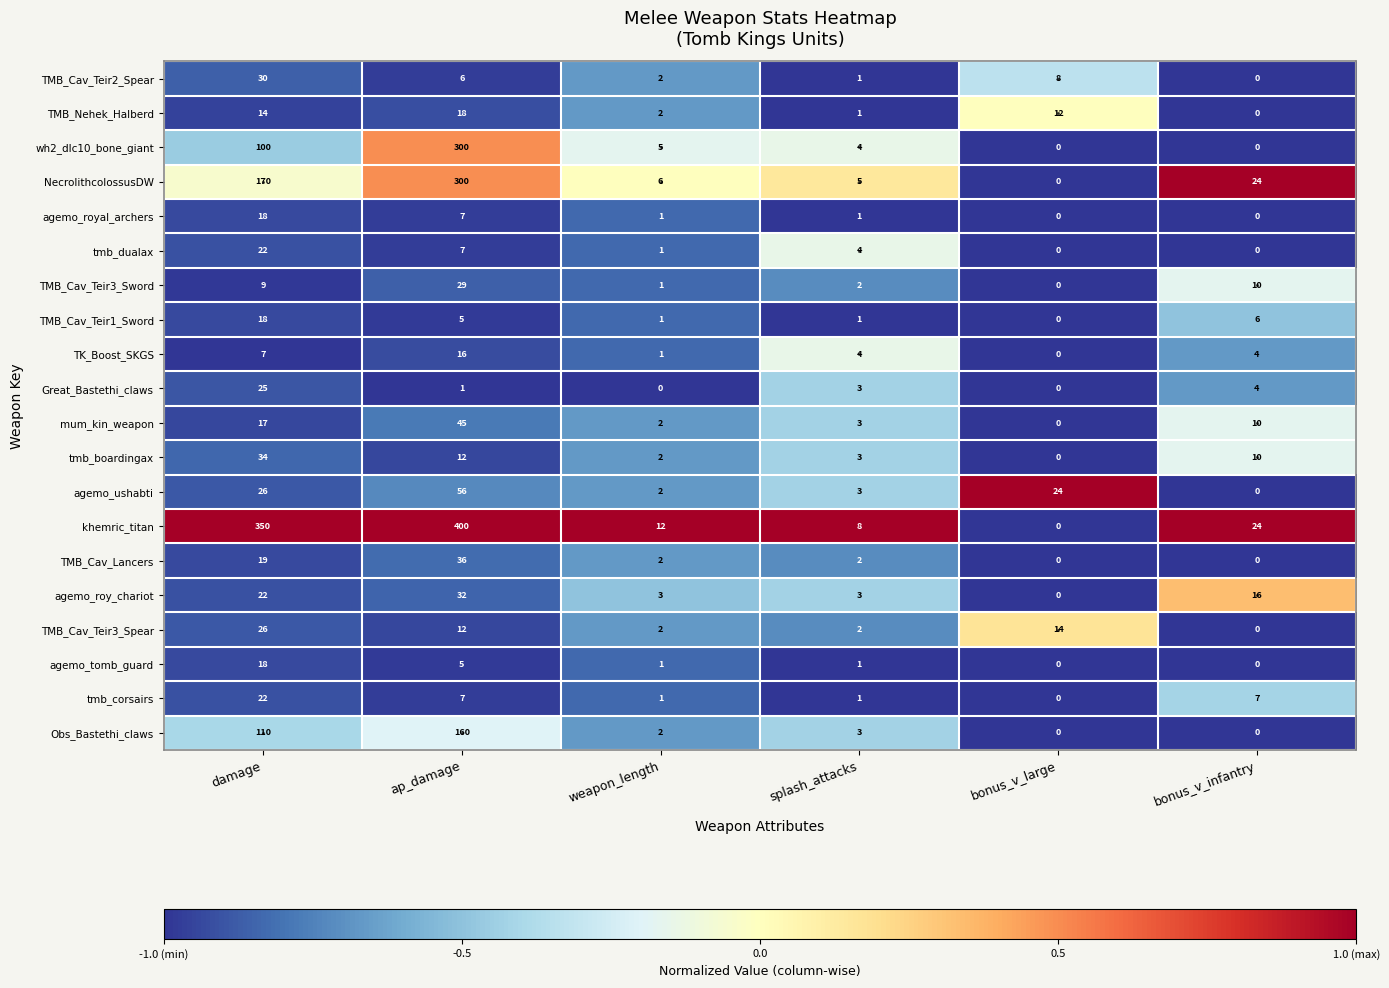

Which series has the largest total across all categories?

khemric_titan